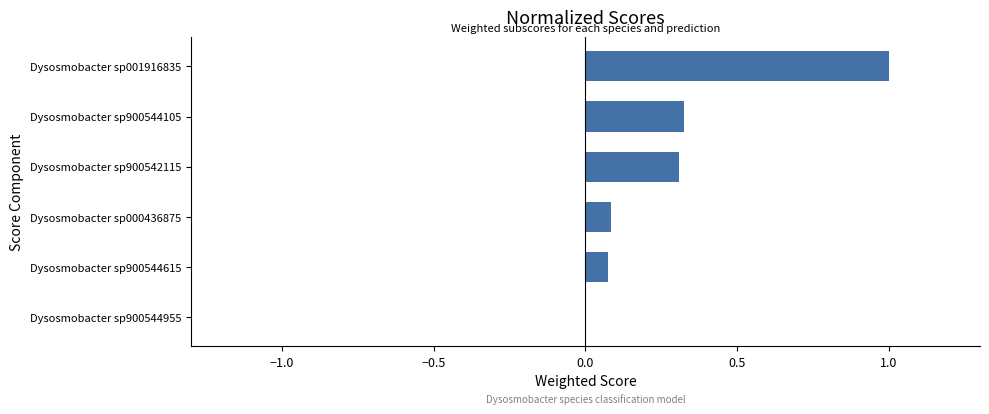

What is the sum of all values?

1.8